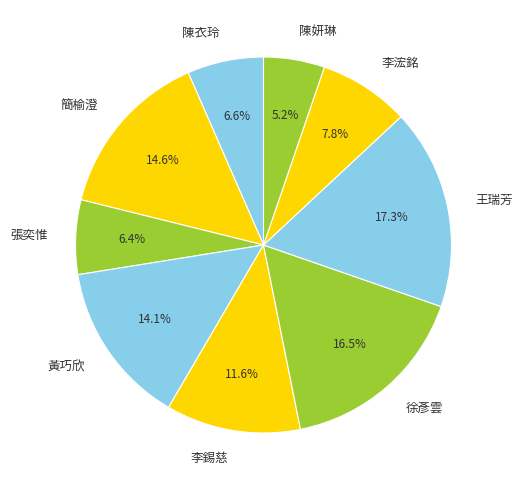

What is the largest slice in the pie chart?

王瑞芳